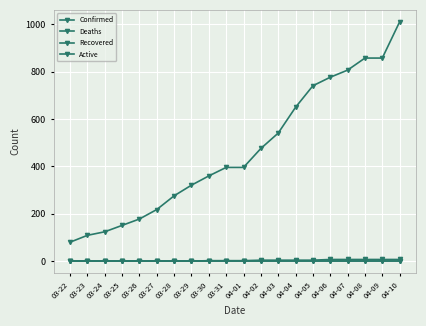

Reading right to left, list all the values displayed in this chart.

Confirmed: 1011	858	858	807	777	741	650	541	476	396	396	360	321	276	218	178	151	124	109	80
Deaths: 7	7	7	7	7	4	4	4	4	2	2	2	0	0	0	0	0	0	0	0
Recovered: 0	0	0	0	0	0	0	0	0	0	0	0	0	0	0	0	0	0	0	0
Active: 0	0	0	0	0	0	0	0	0	0	0	0	0	0	0	0	0	0	0	0